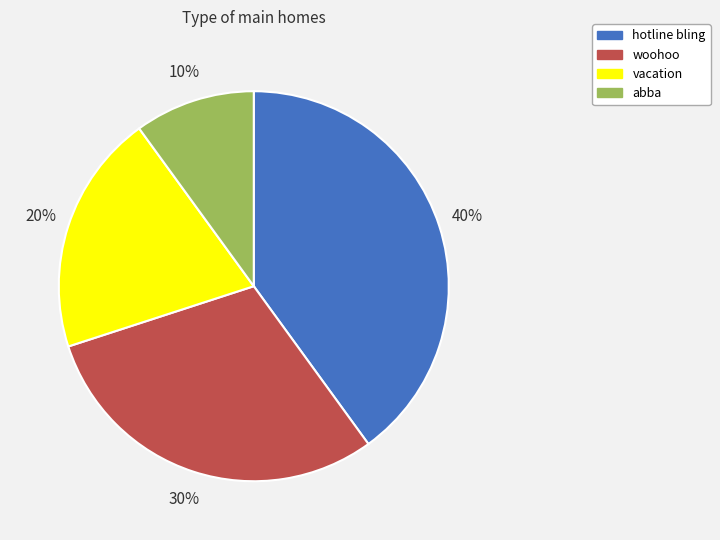

Approximately how many times larger is the value at vacation compared to abba?

2.0